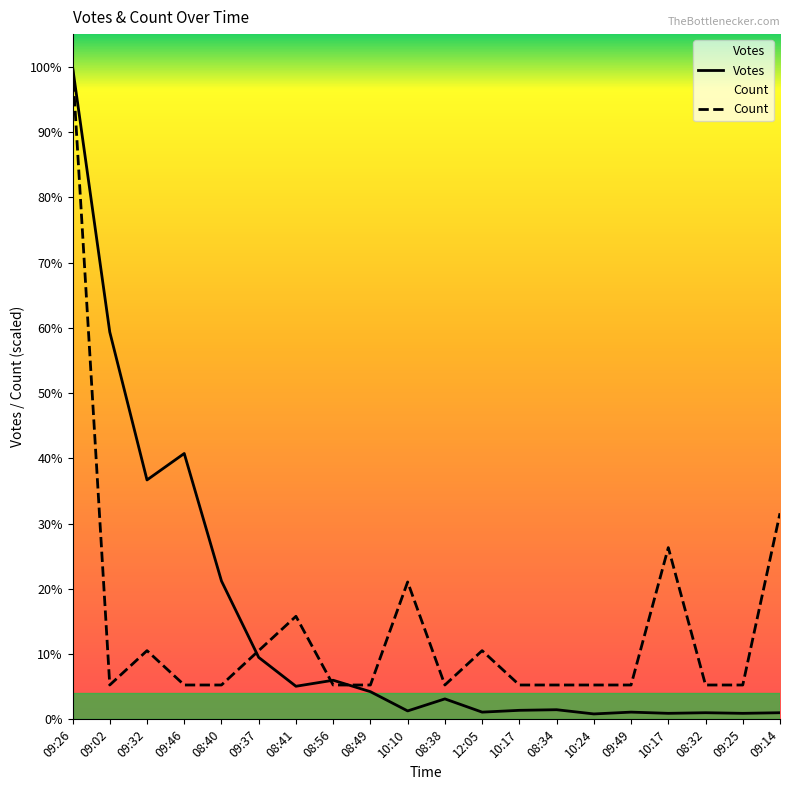

Which category has the lowest value in the Votes series?

10:24